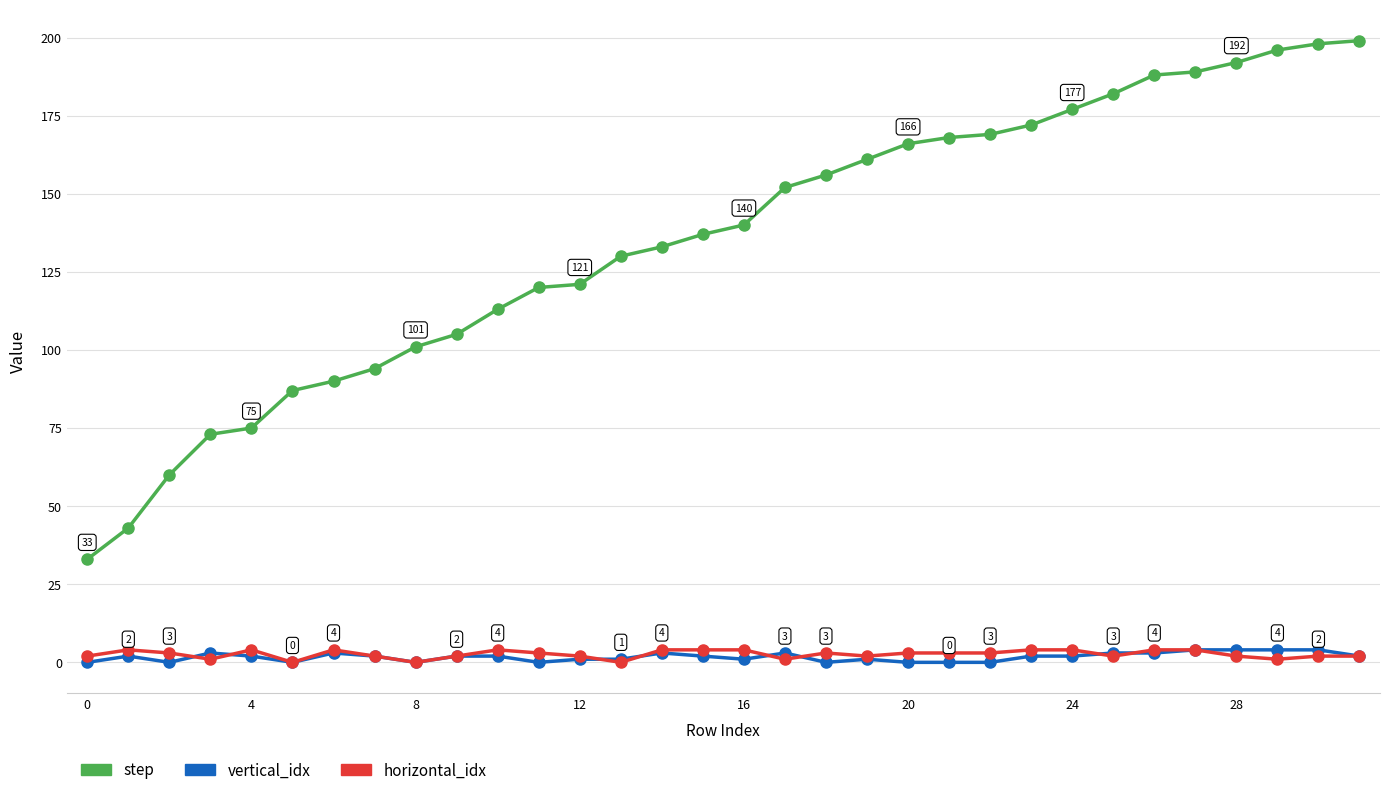

True or false: vertical_idx has more than 1 interior local peaks.

True